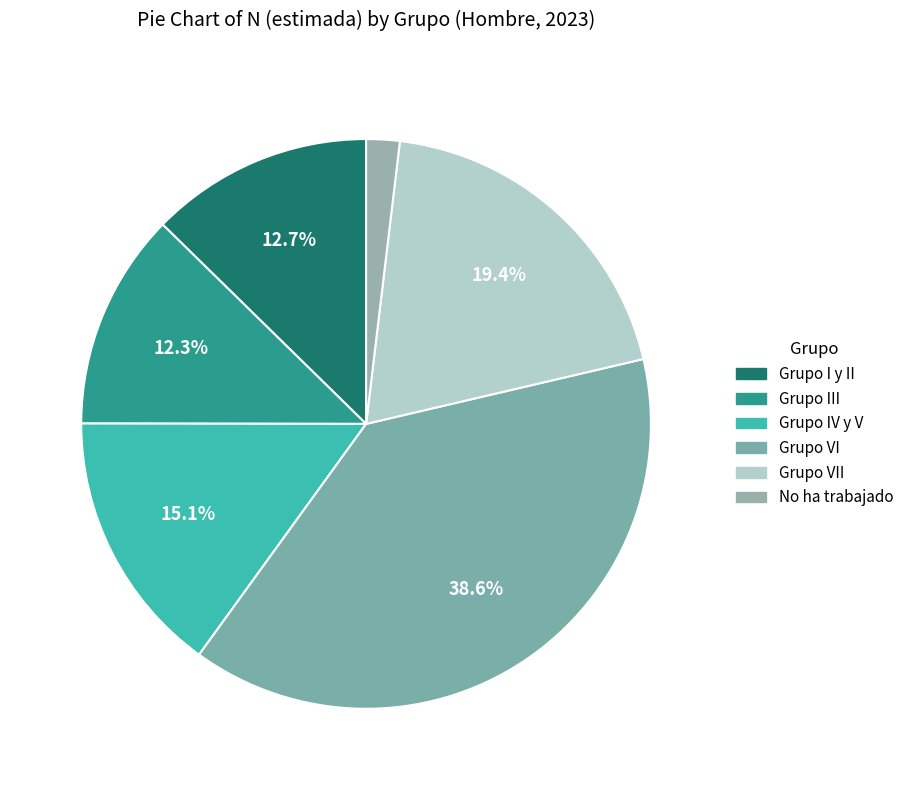

Count the number of slices in the pie.

6